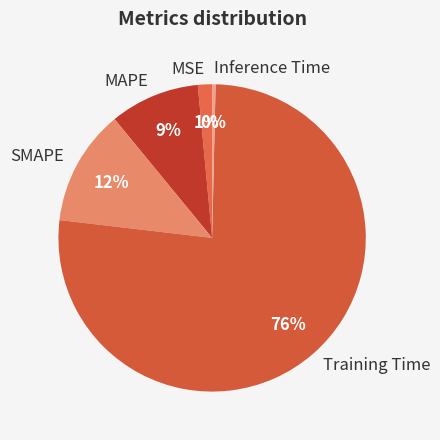

Which has a higher value, Inference Time or Training Time?

Training Time